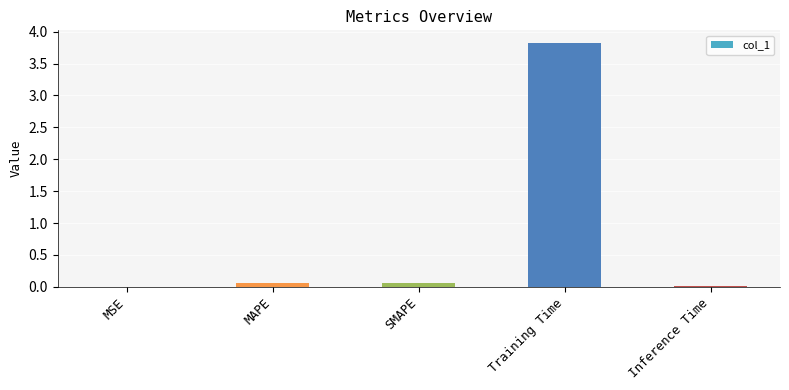

Which category has the highest value across all series?

Training Time